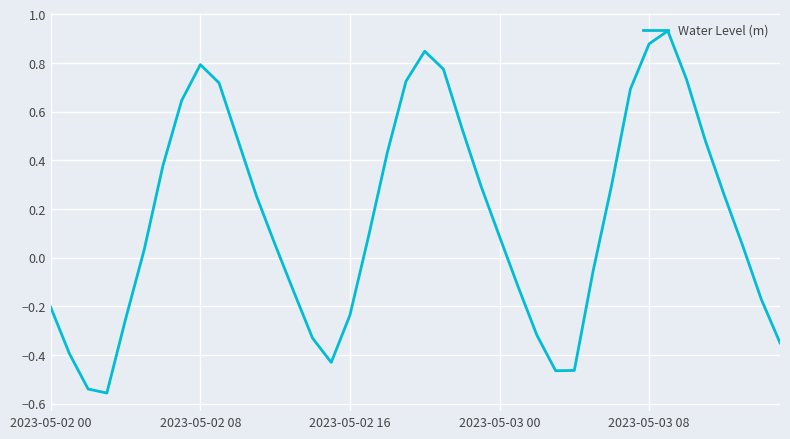

What is the difference between the maximum and minimum values?

1.5